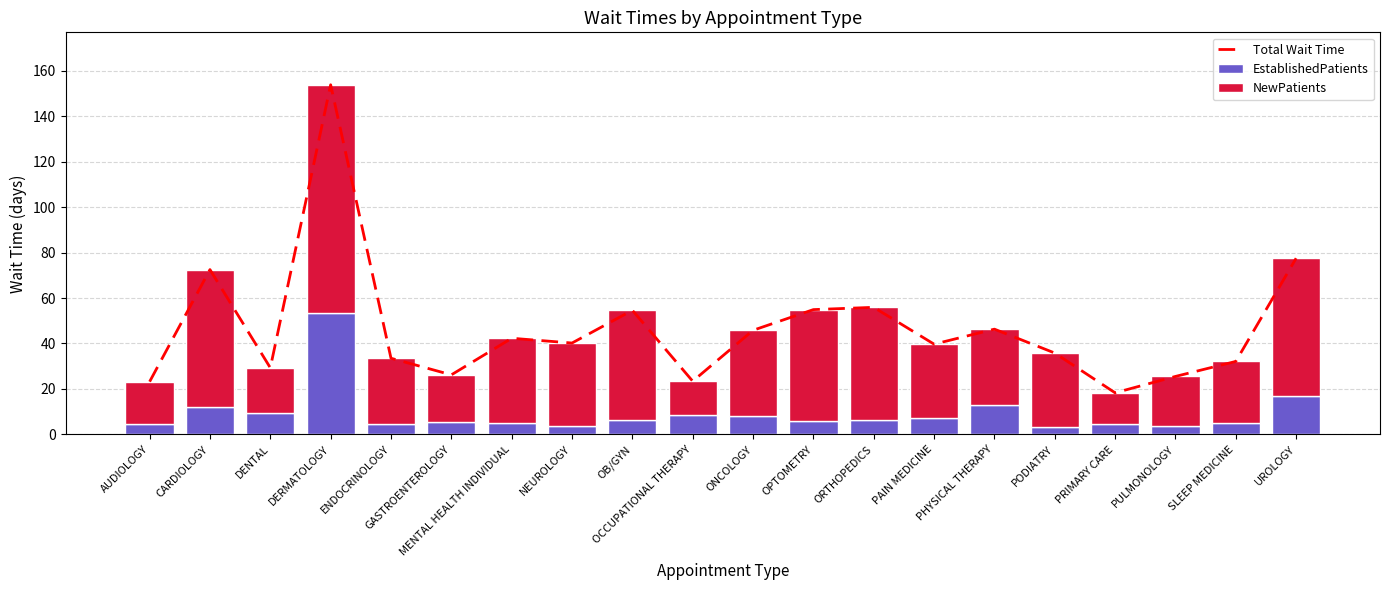

Between DENTAL and PRIMARY CARE, which series saw the biggest shift?

Total Wait Time